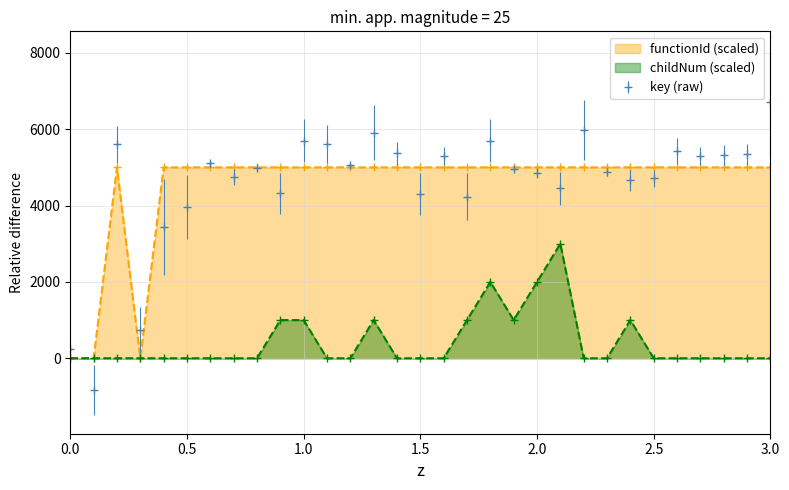

What is the maximum value shown in the chart?

6713.3